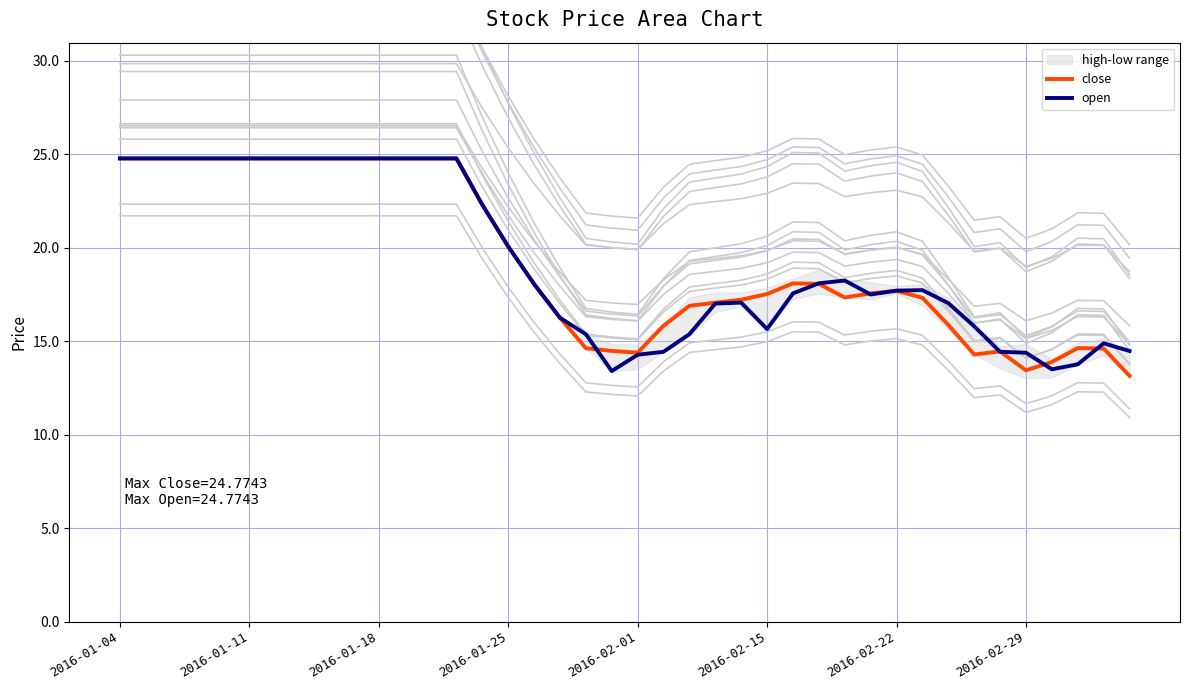

At 13, list the series in order from largest to smallest.

close, open